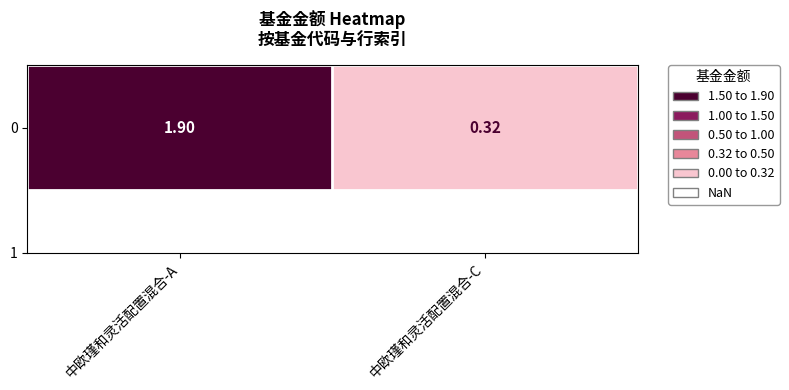

True or false: the data shows 0.3 at 中欧瑾和灵活配置混合-C.

True